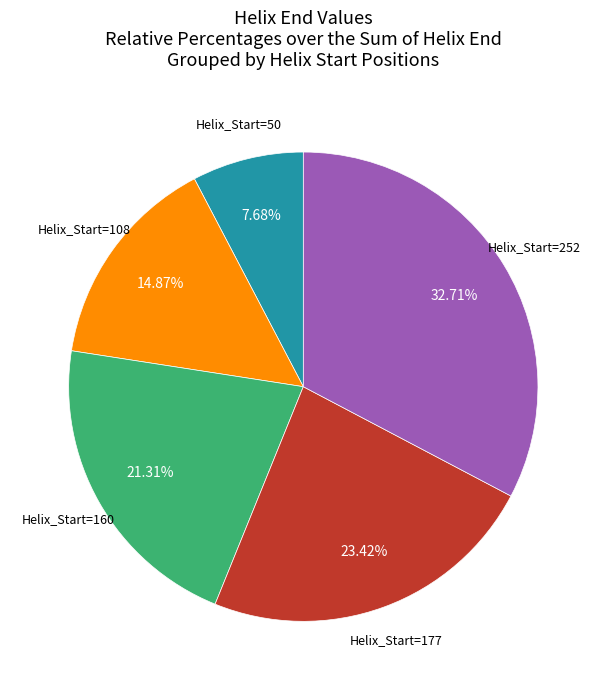

How many segments does this pie chart have?

5